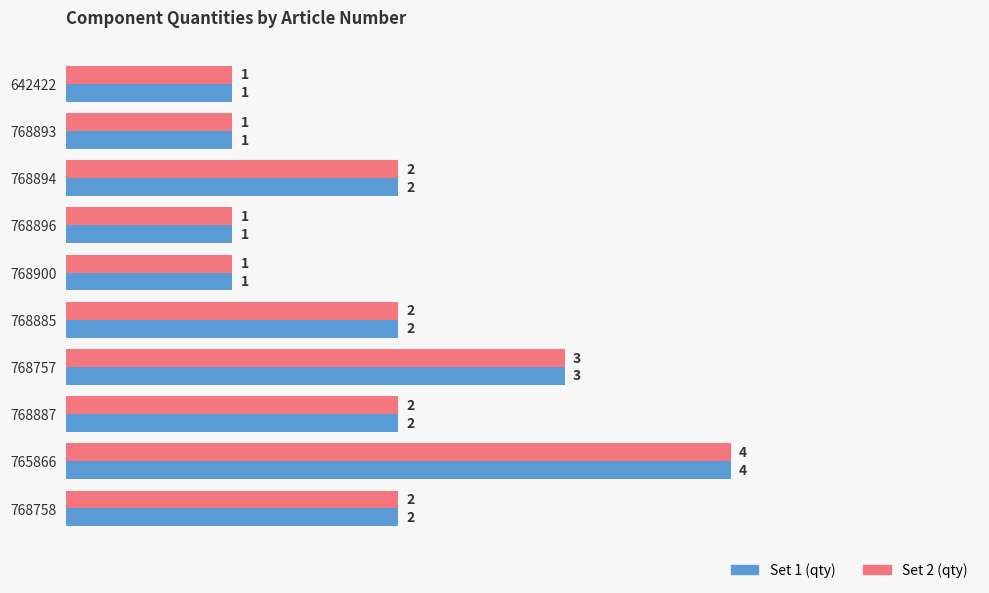

How many data points does each series have?

10